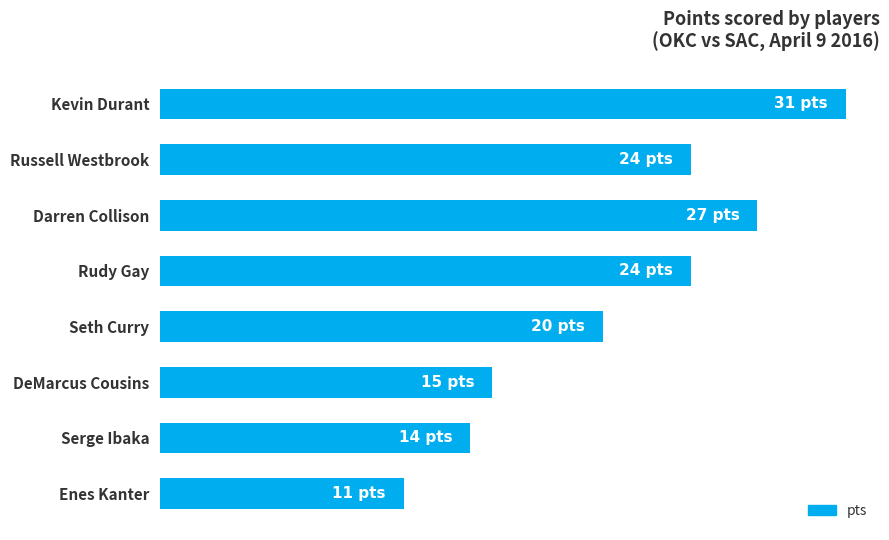

Rank the categories by value from lowest to highest.

Enes Kanter, Serge Ibaka, DeMarcus Cousins, Seth Curry, Russell Westbrook, Rudy Gay, Darren Collison, Kevin Durant